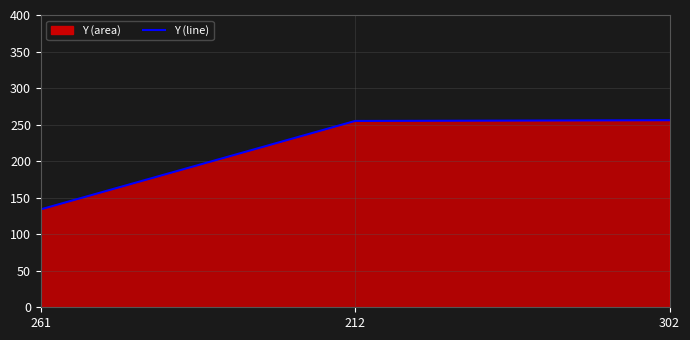

Rank the categories by value from highest to lowest.

302, 212, 261